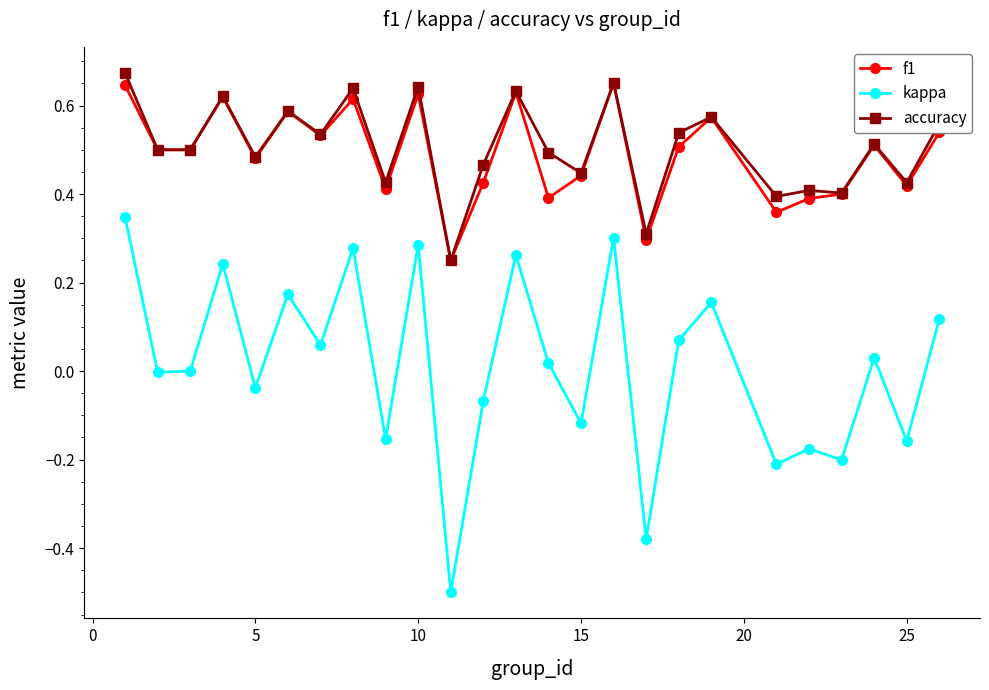

Which series has the largest range (max minus min)?

kappa